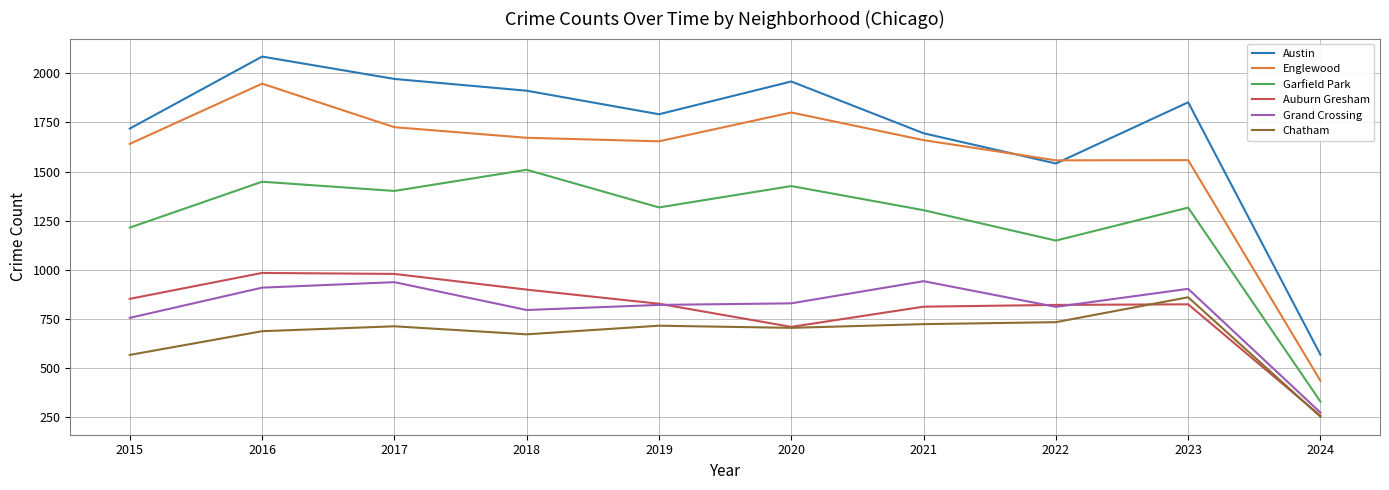

What is the difference between the maximum and second lowest values in the Garfield Park series?

361